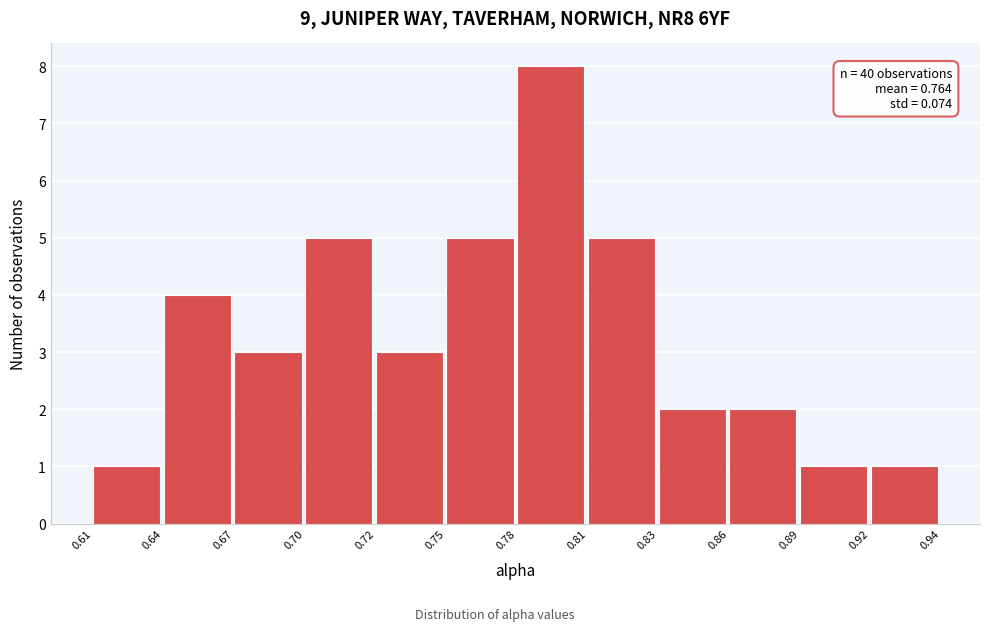

Reading left to right, list all the values displayed in this chart.

0.61=1	0.64=4	0.67=3	0.70=5	0.72=3	0.75=5	0.78=8	0.81=5	0.83=2	0.86=2	0.89=1	0.92=1